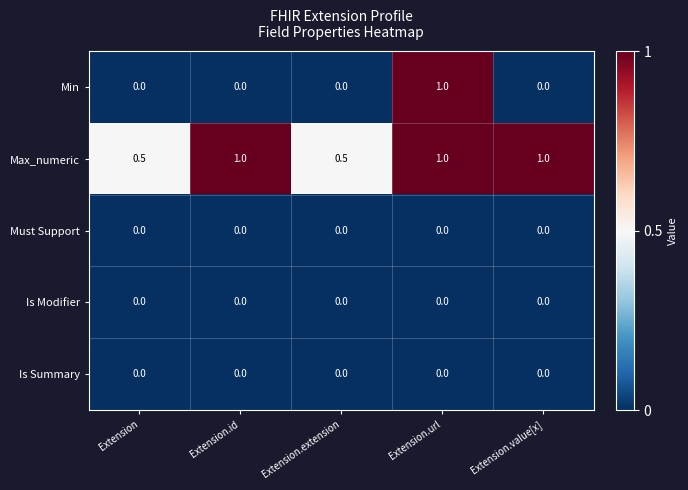

Which series has the widest spread of values?

Min